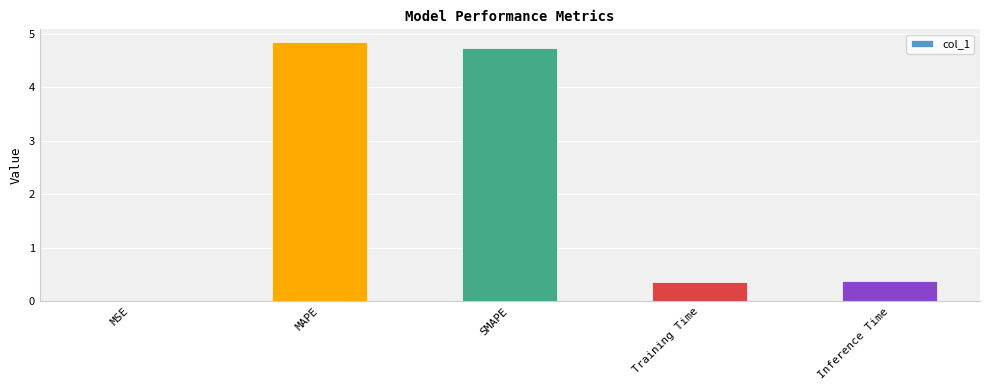

How many distinct data groups are displayed?

1